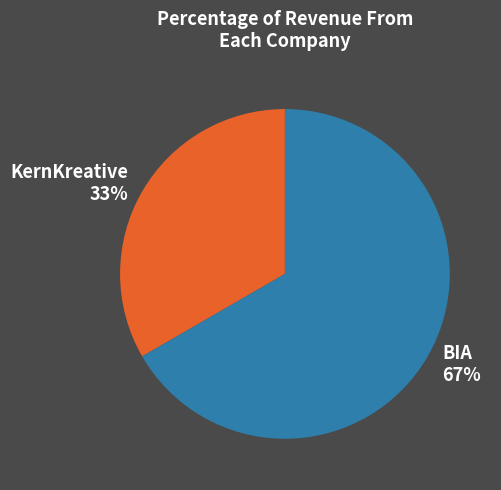

To the nearest percent, what percentage of the pie is KernKreative?

33%